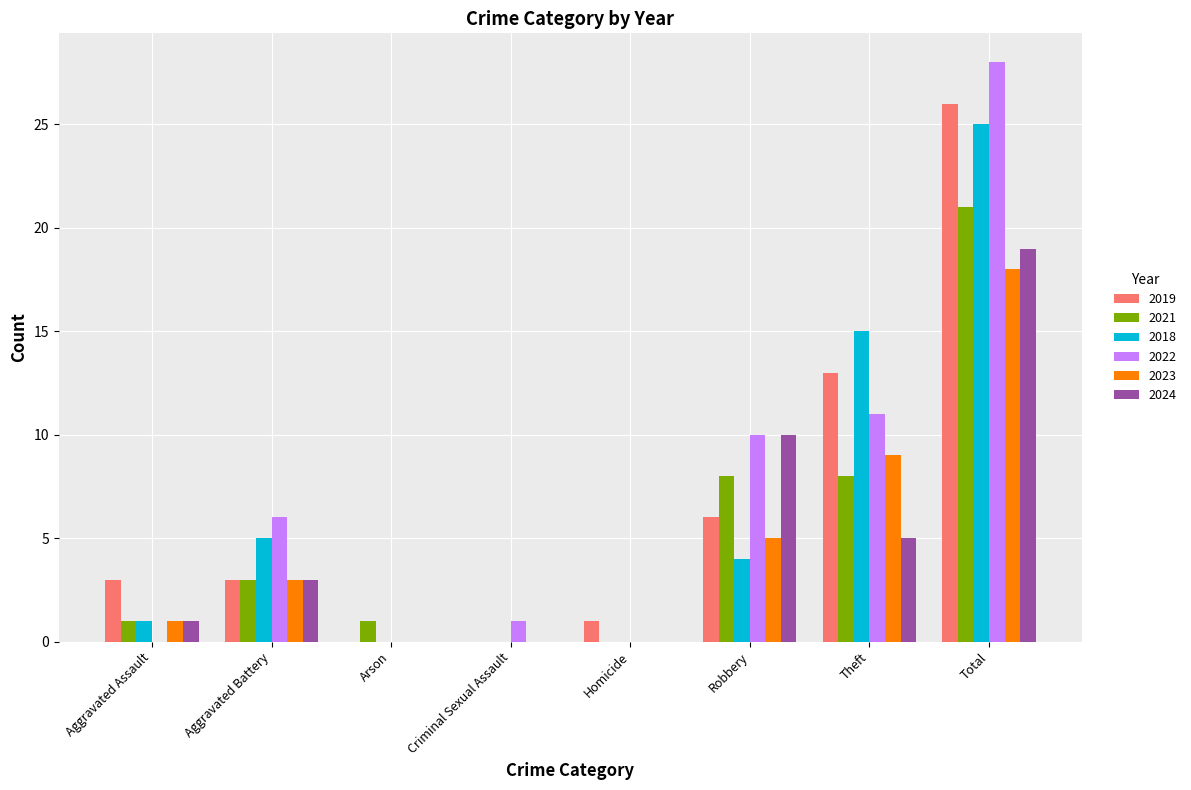

True or false: 2018 has a value of -10 at Criminal Sexual Assault.

False